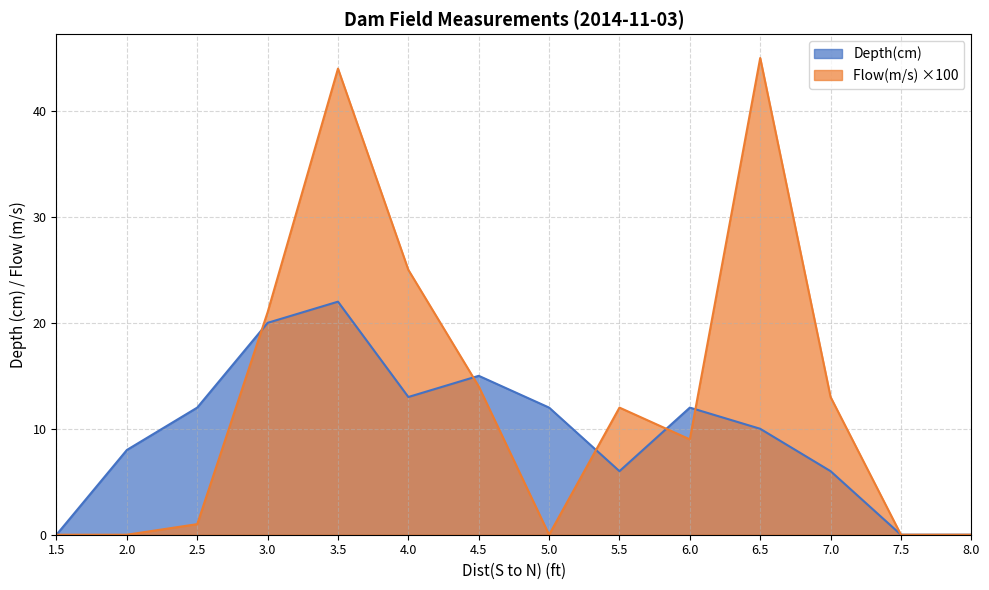

At which label does Flow(m/s) reach its peak?

6.5